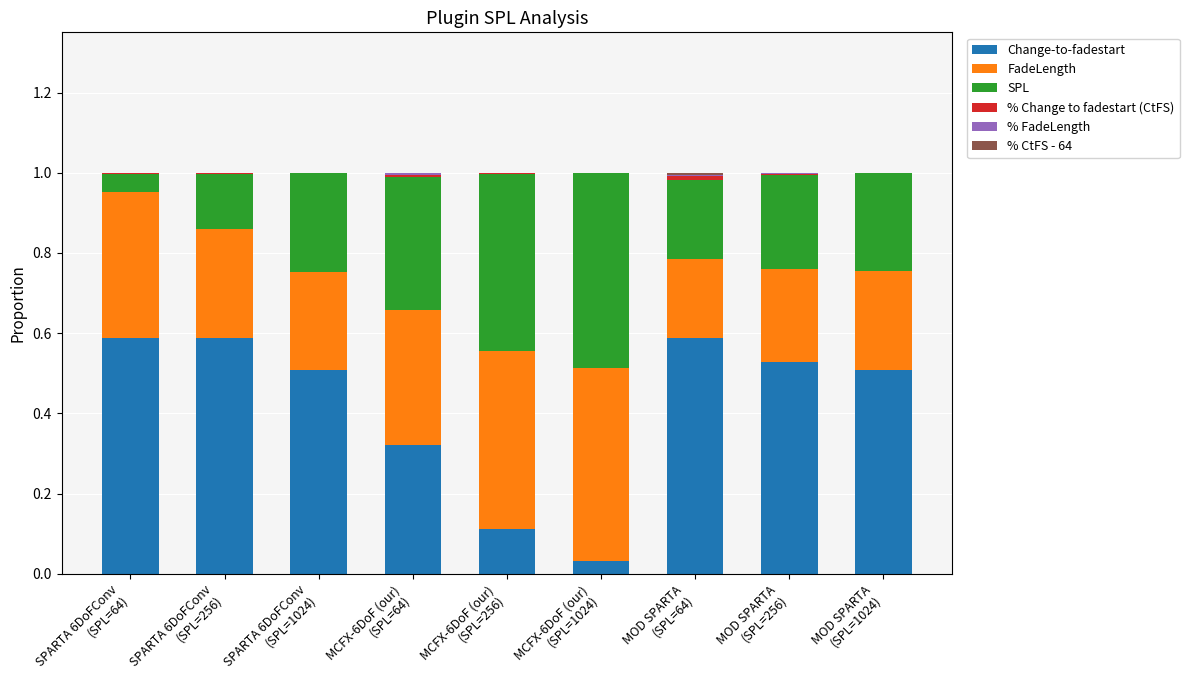

What is the sum of all Change-to-fadestart values?

3.8